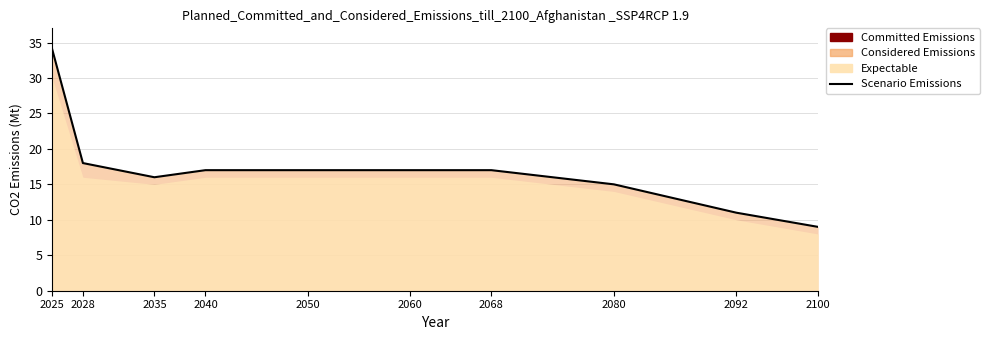

At which label does the data first exceed 17?

2025